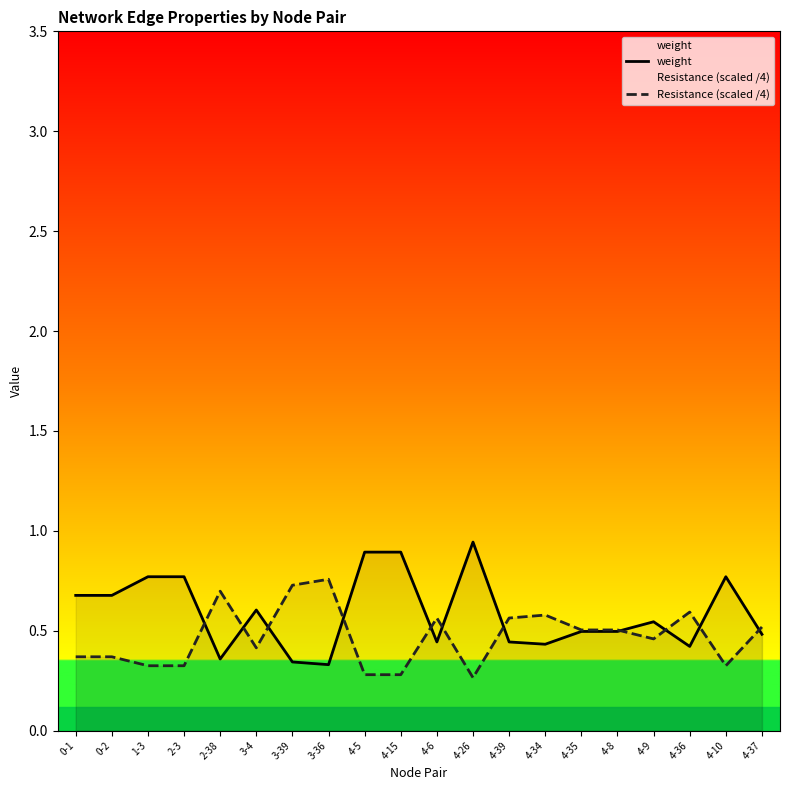

Reading left to right, extract all data points from this chart.

weight: 0.7	0.7	0.8	0.8	0.4	0.6	0.3	0.3	0.9	0.9	0.4	0.9	0.4	0.4	0.5	0.5	0.5	0.4	0.8	0.5
Resistance (scaled /4): 0.4	0.4	0.3	0.3	0.7	0.4	0.7	0.8	0.3	0.3	0.6	0.3	0.6	0.6	0.5	0.5	0.5	0.6	0.3	0.5